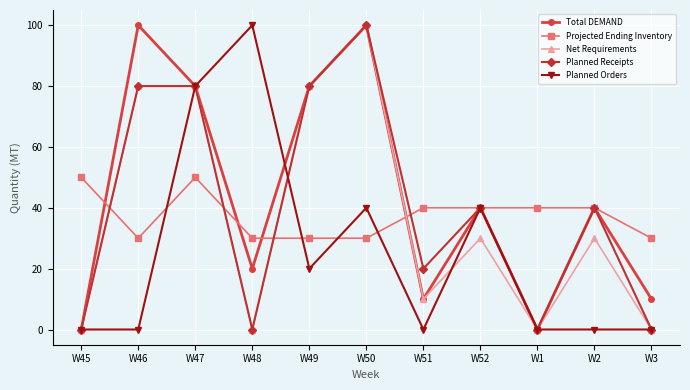

What is the maximum value for Net Requirements?

100